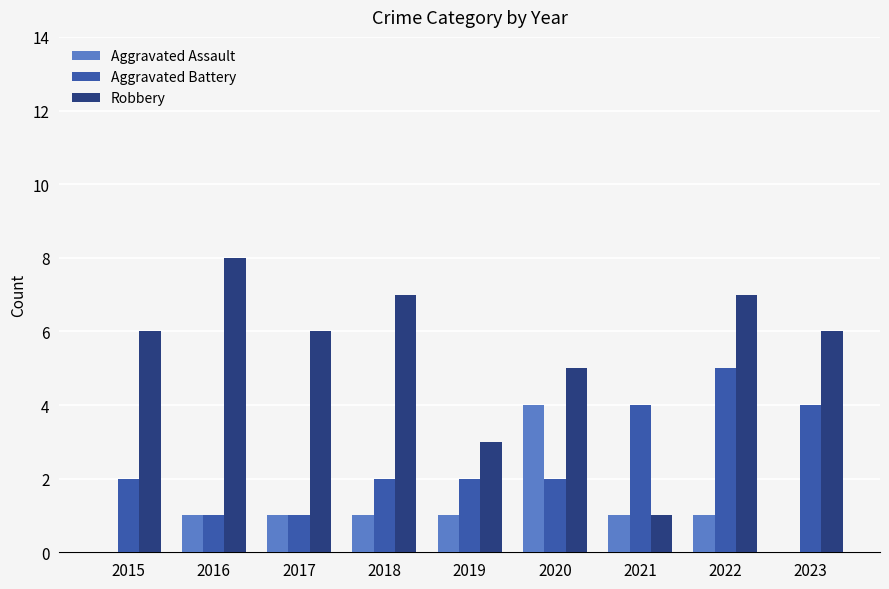

What is the difference between the Robbery values at 2023 and 2016?

2